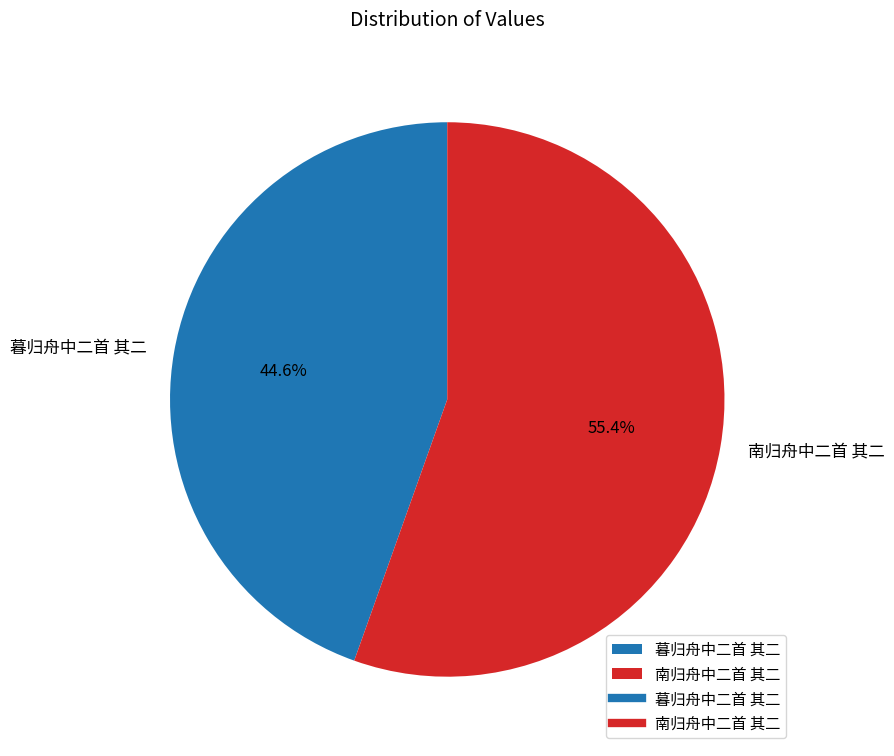

Is there any slice that represents more than half of the pie?

Yes